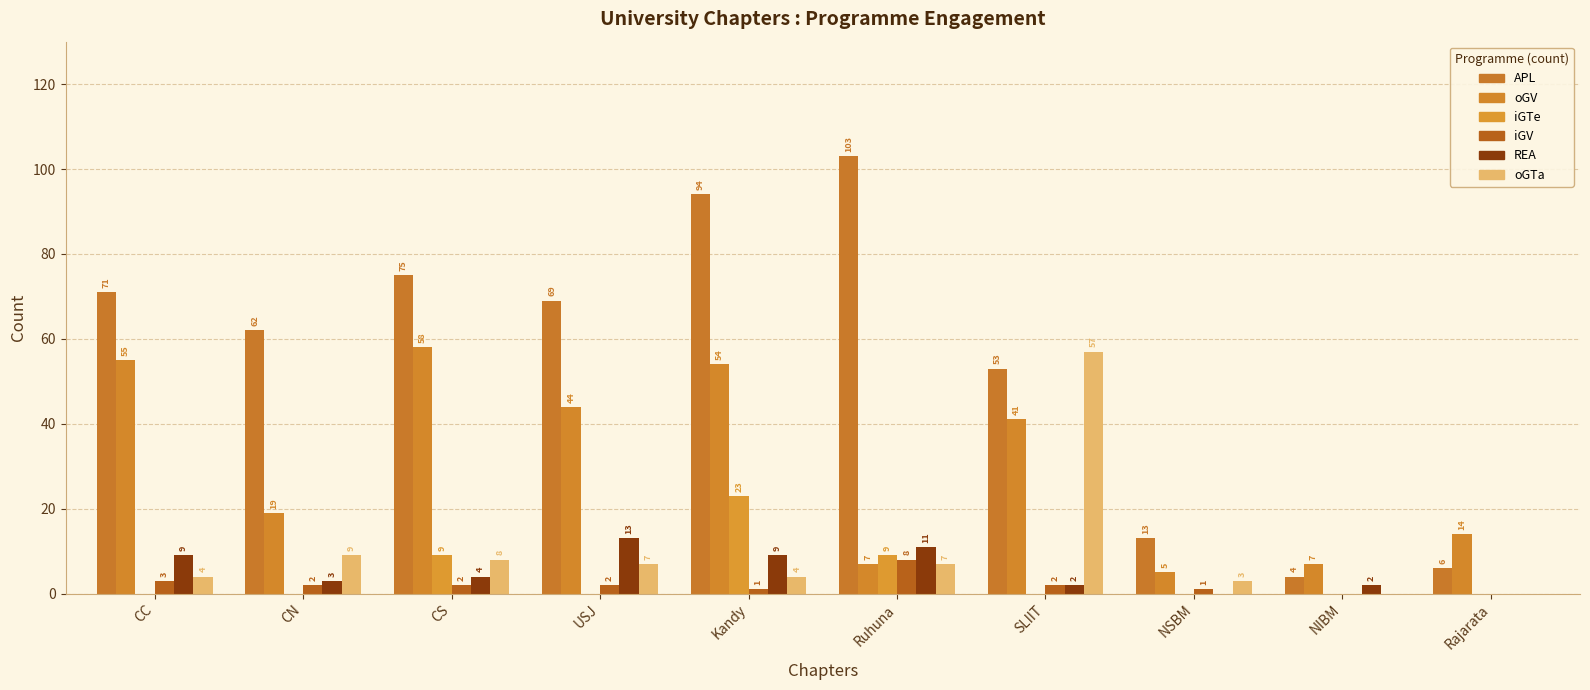

Which series has the largest total across all categories?

APL